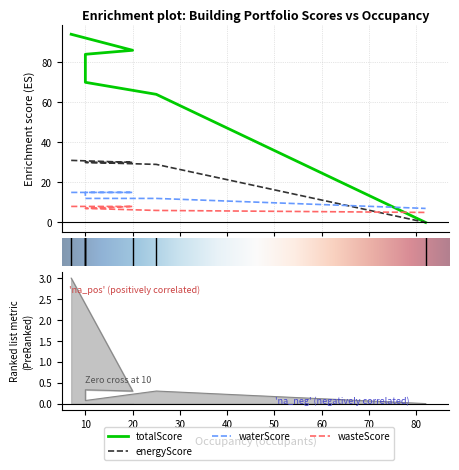

The value of Area at P-7 is -0.9. True or false?

False